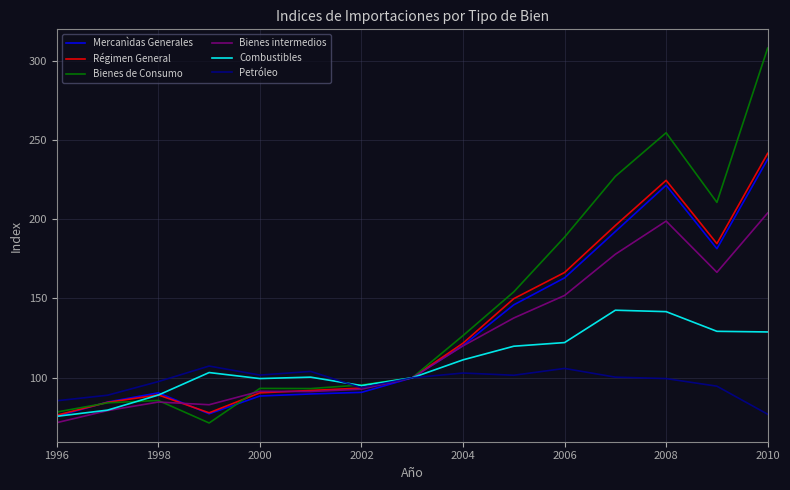

Which series has the largest total across all categories?

Bienes de Consumo